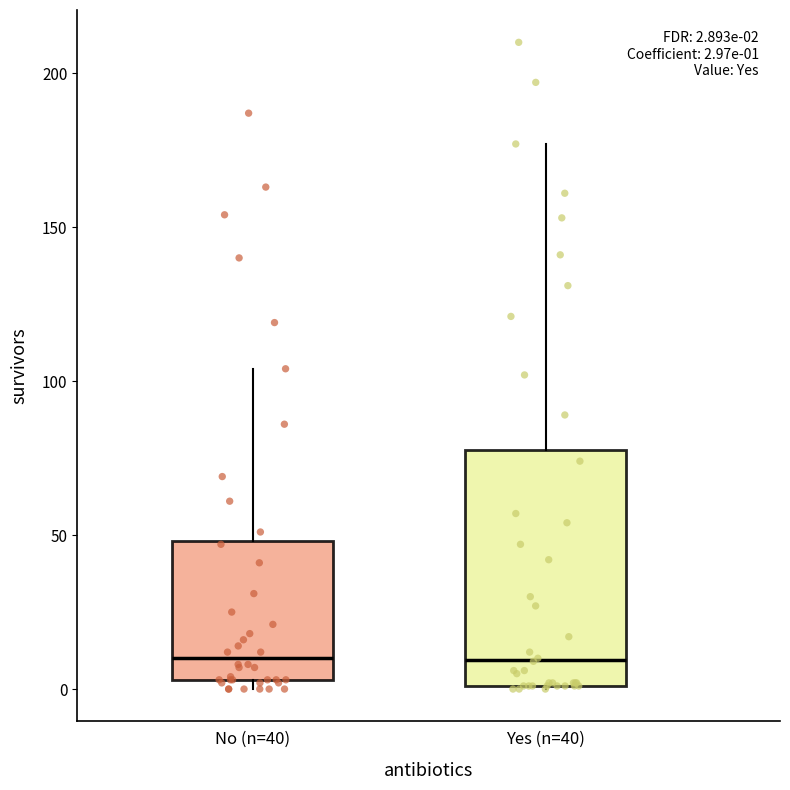

Which box is the tallest, from its lower edge to its upper edge?

Yes (n=40)